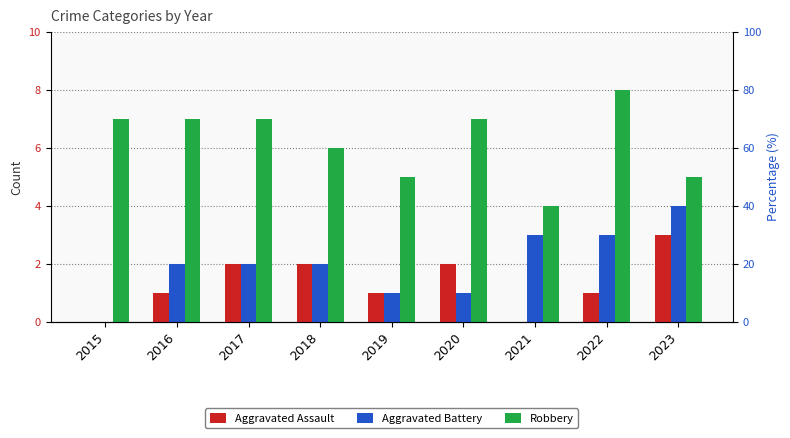

Are the bars horizontal?

No